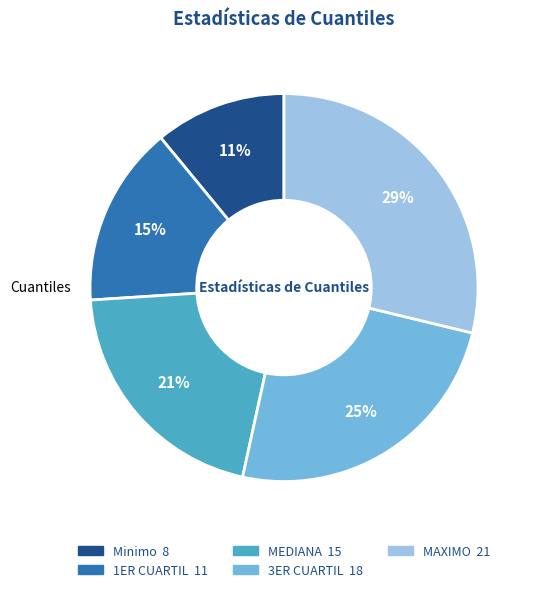

To the nearest percent, what is the average slice percentage?

17%